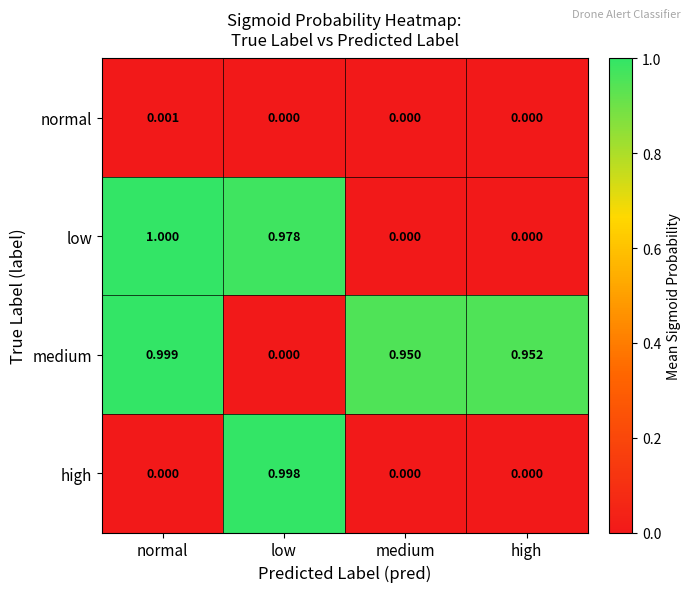

Between normal and high, which series saw the biggest shift?

low